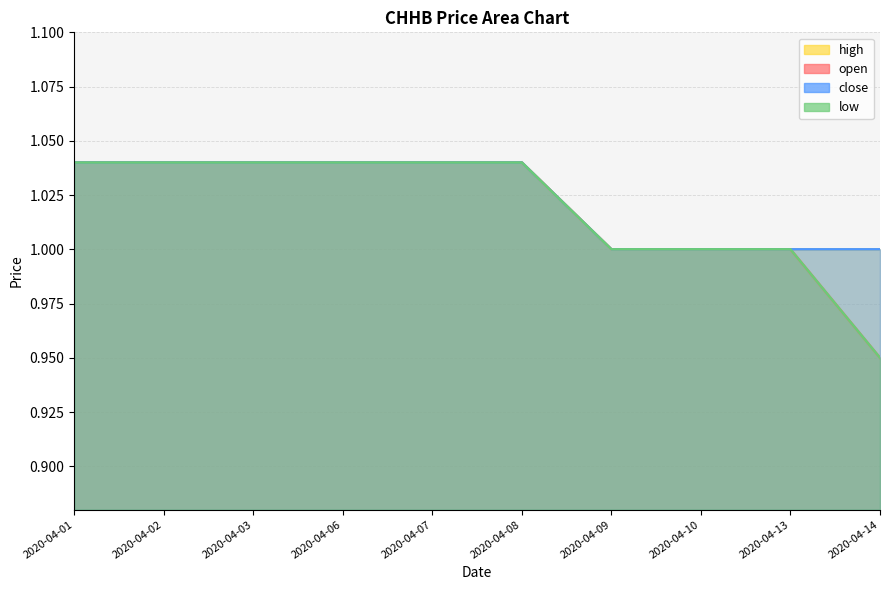

Is it true that open equals 1.0 at 2020-04-13?

True